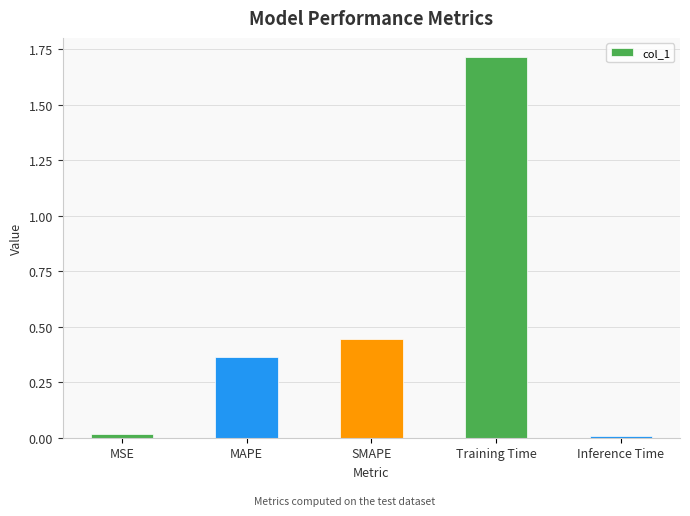

Is it true that the value at MAPE is 0.5?

False